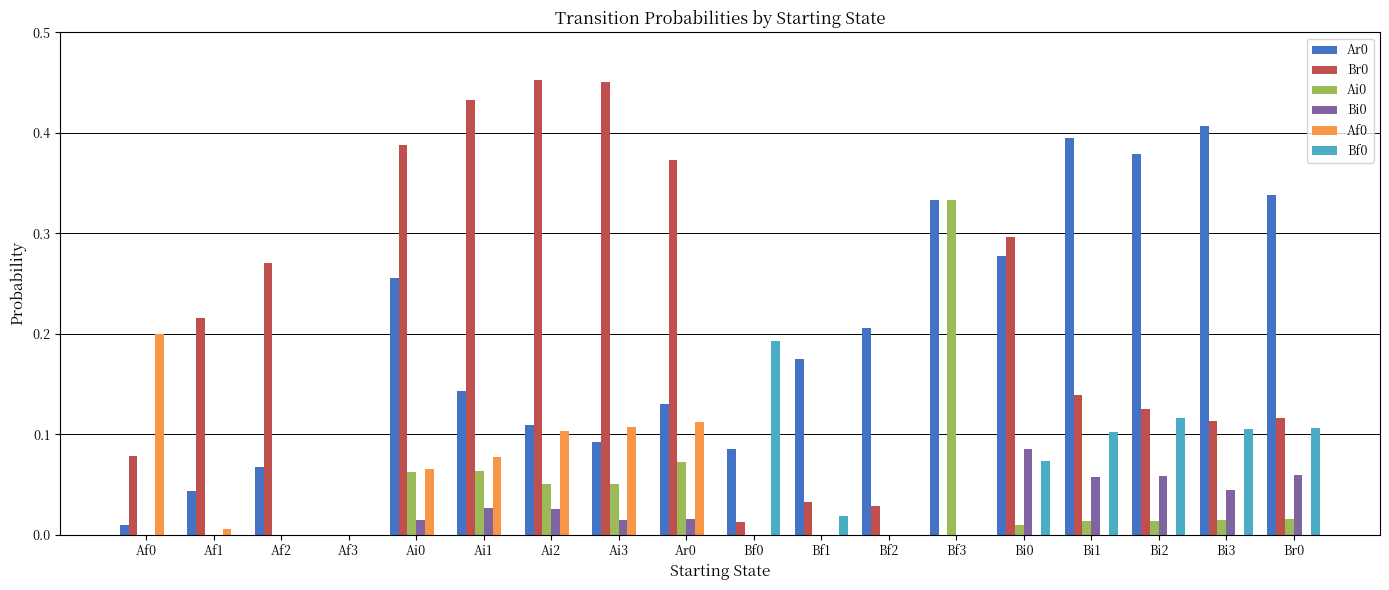

True or false: Ai0 has a value of 0.5 at Bf3.

False